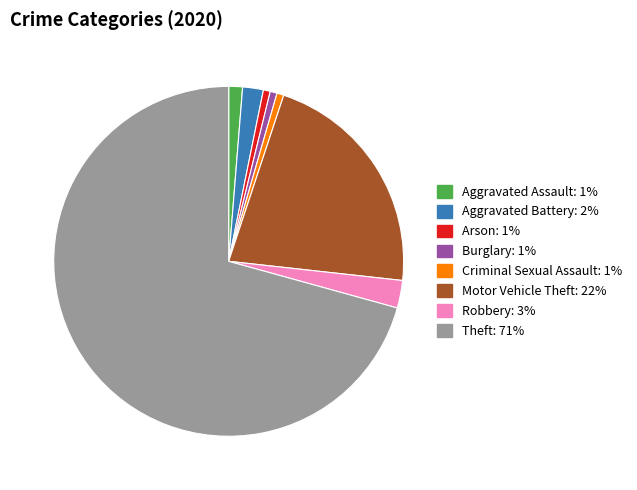

Is there any slice that represents more than half of the pie?

Yes